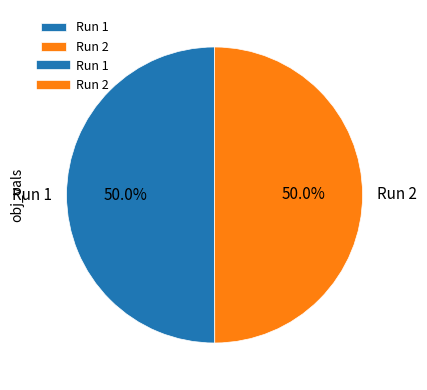

To the nearest percent, what percentage of the pie is Run 1?

50%